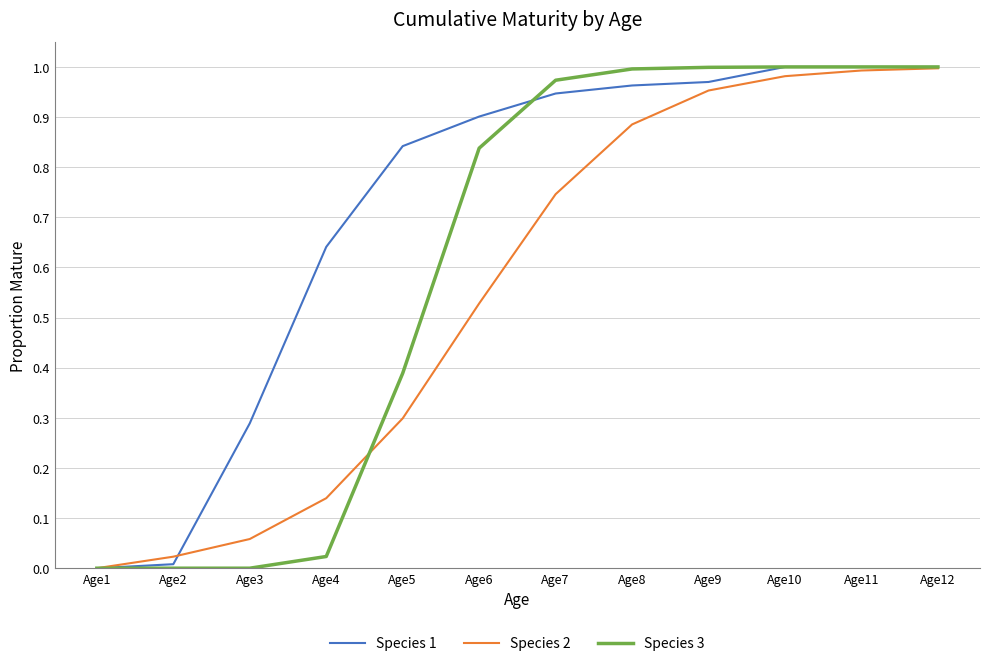

Rank the series by their average value, from highest to lowest.

Species 1, Species 3, Species 2